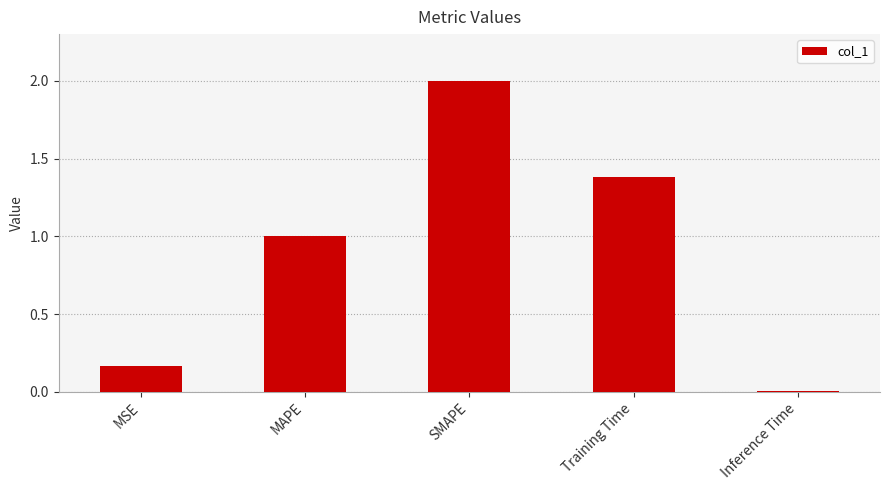

True or false: the data shows 1.4 at Training Time.

True